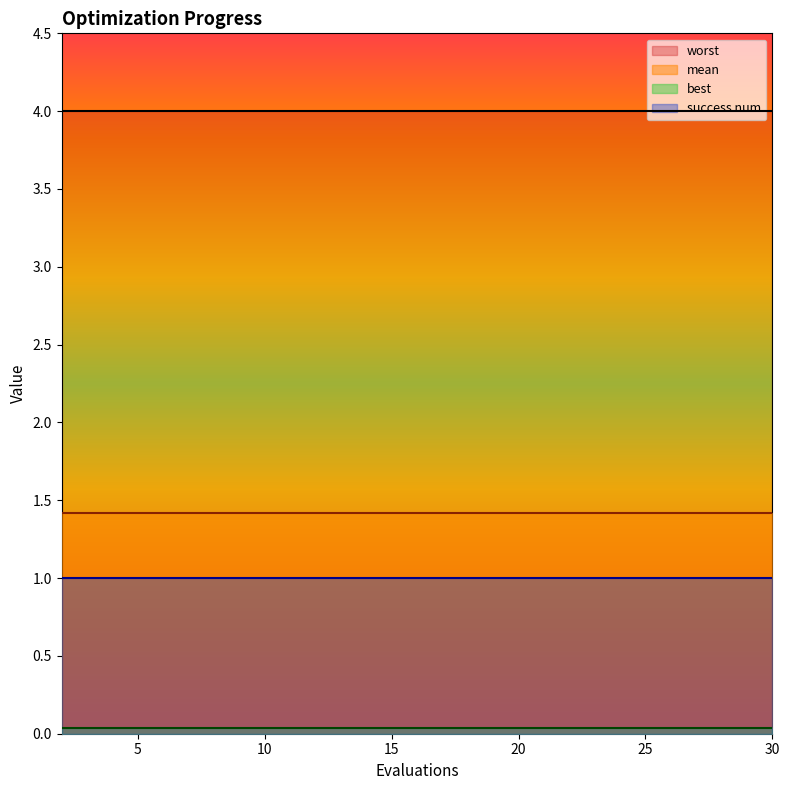

True or false: best and success num intersect in this chart.

False